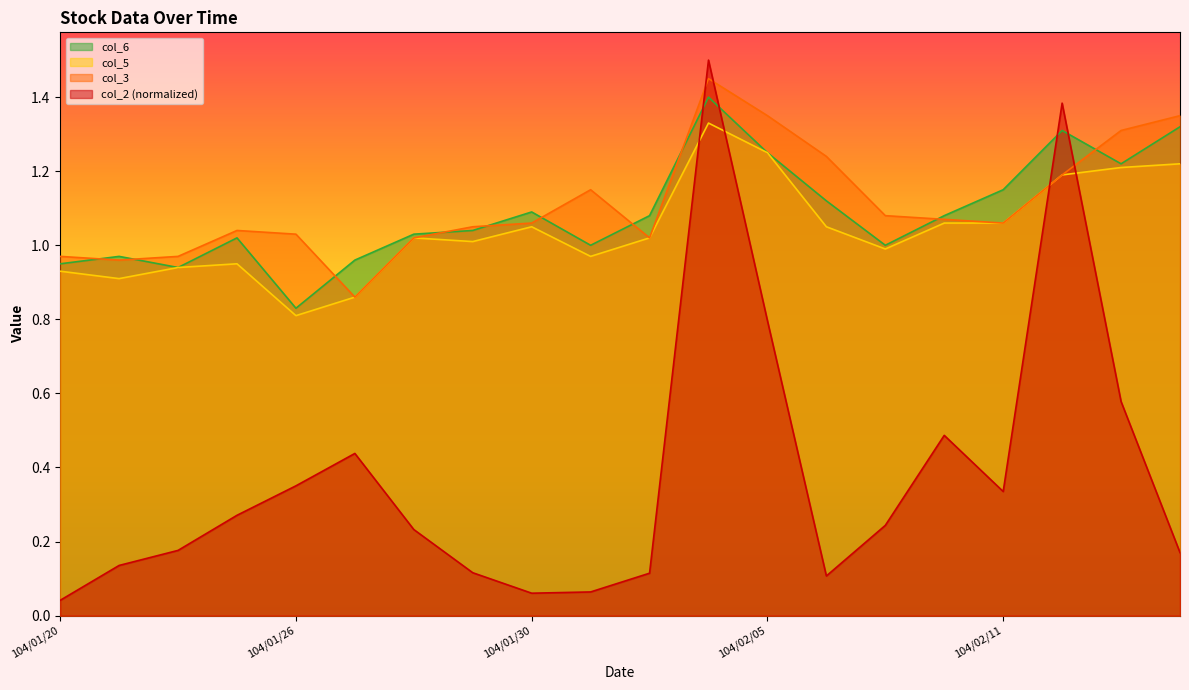

What is the spread (max minus min) of values at 104/02/12?

0.2